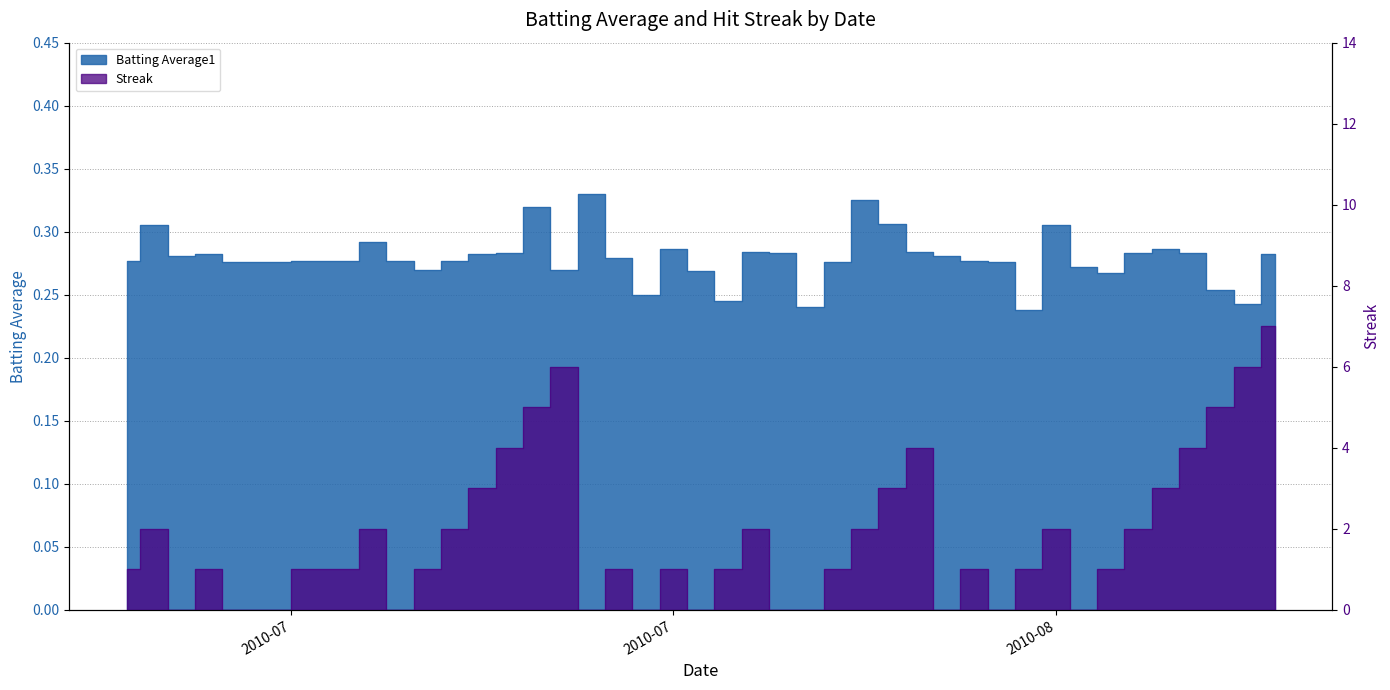

What position from the right is 2010-08-09?

10